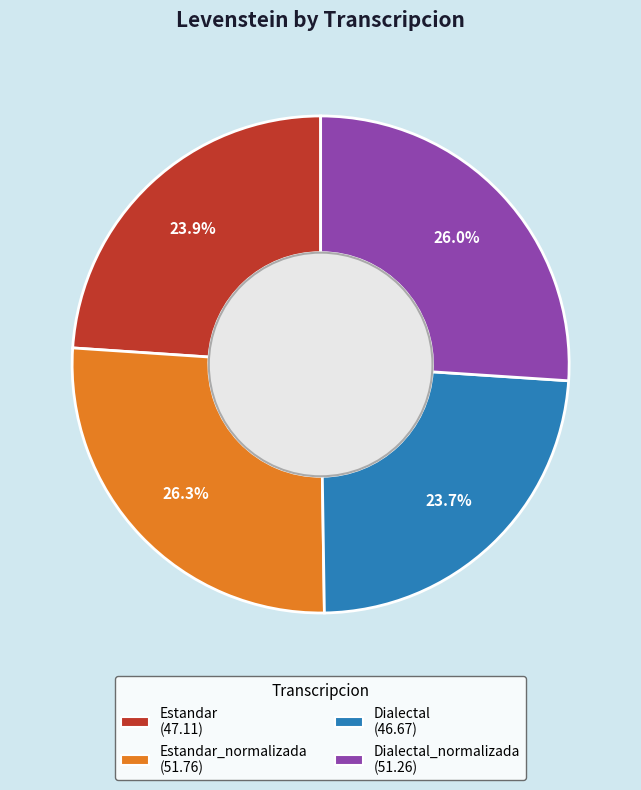

Is there a majority slice in this chart?

No